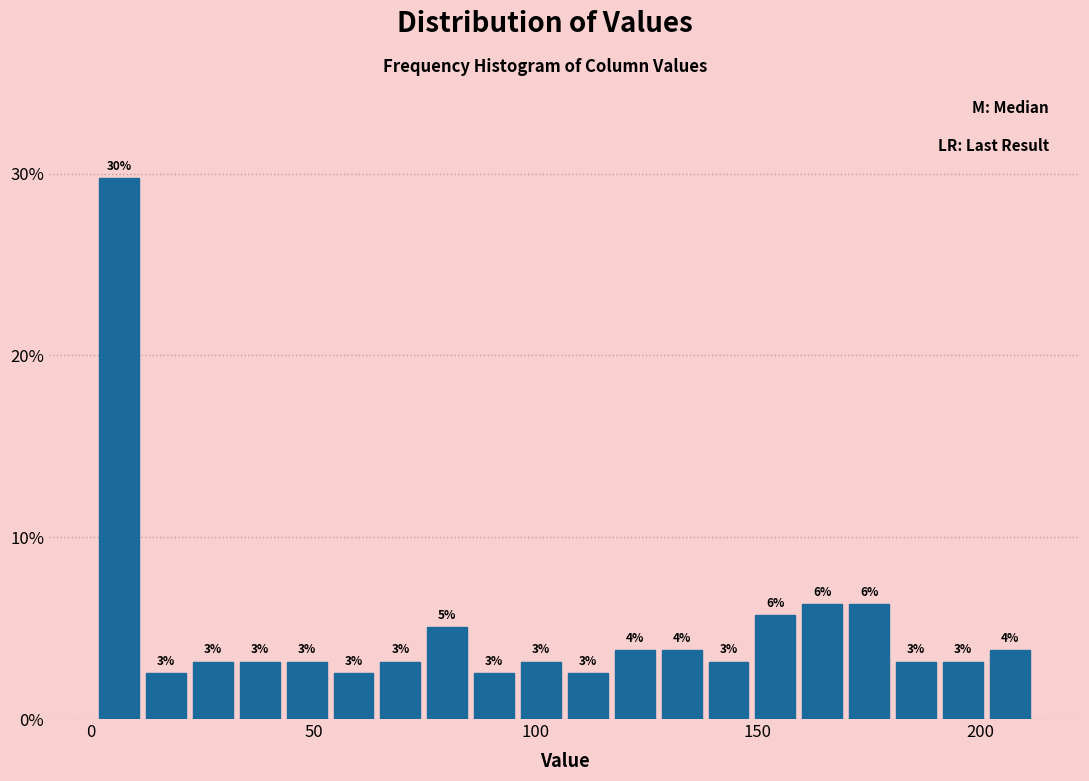

Read against the x-axis, roughly where is the centre of the tallest bar?

5